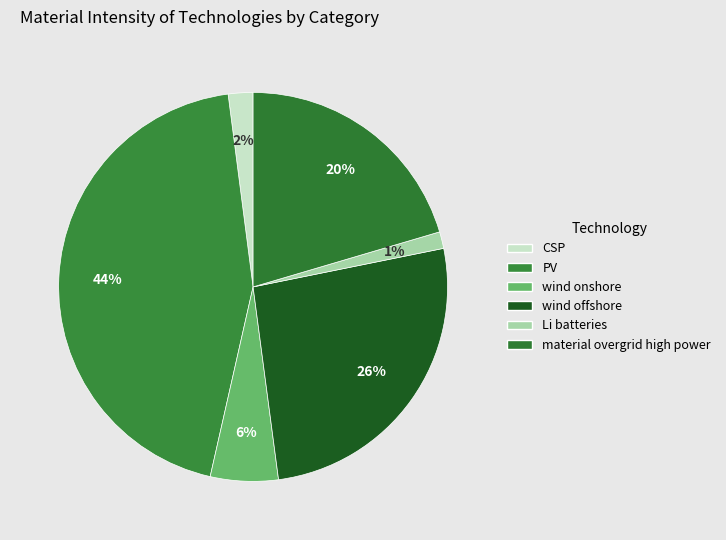

How many slices are in this pie chart?

6